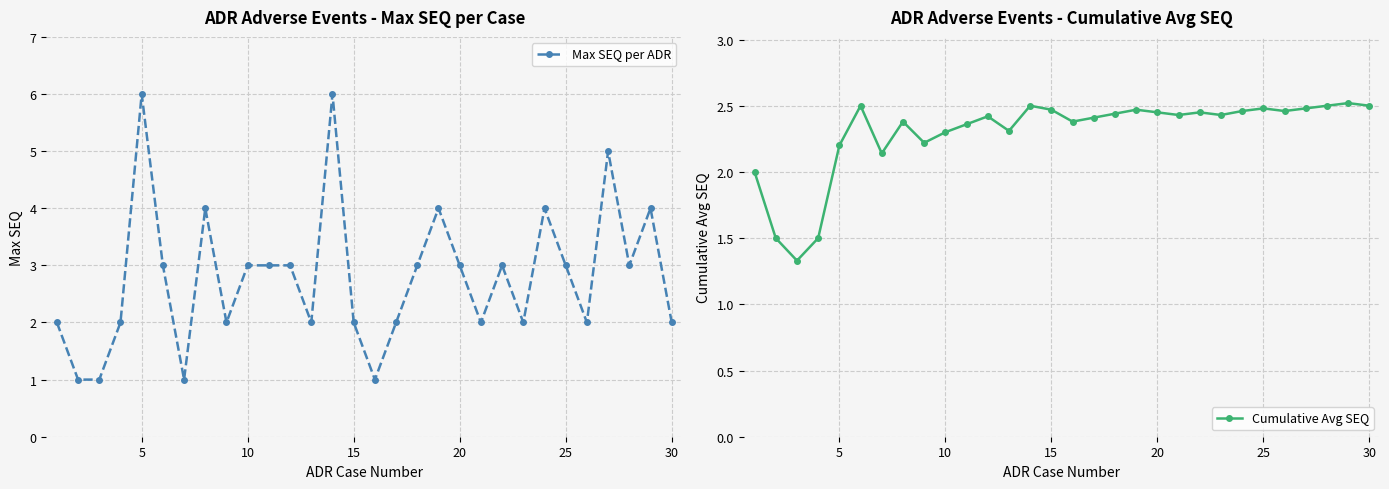

At 15, list the series in order from smallest to largest.

Cumulative Avg SEQ, Max SEQ per ADR